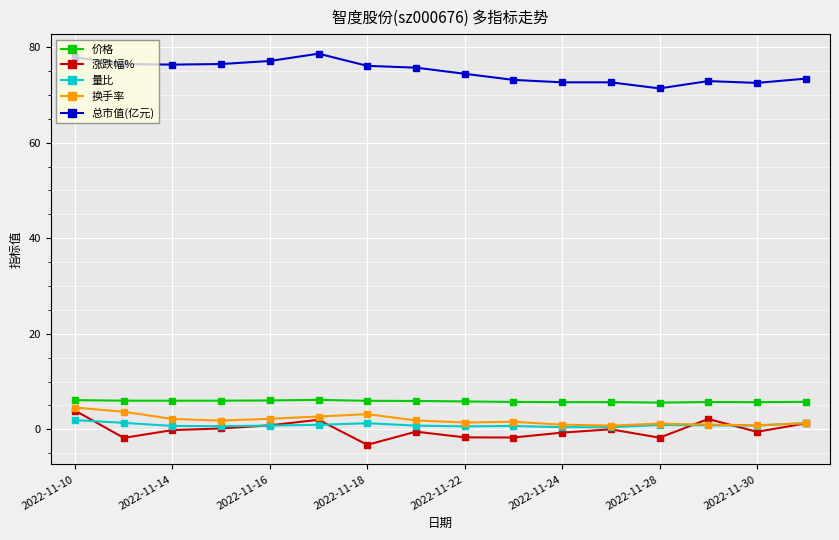

What are all the series names shown in the legend?

价格, 涨跌幅%, 量比, 换手率, 总市值(亿元)